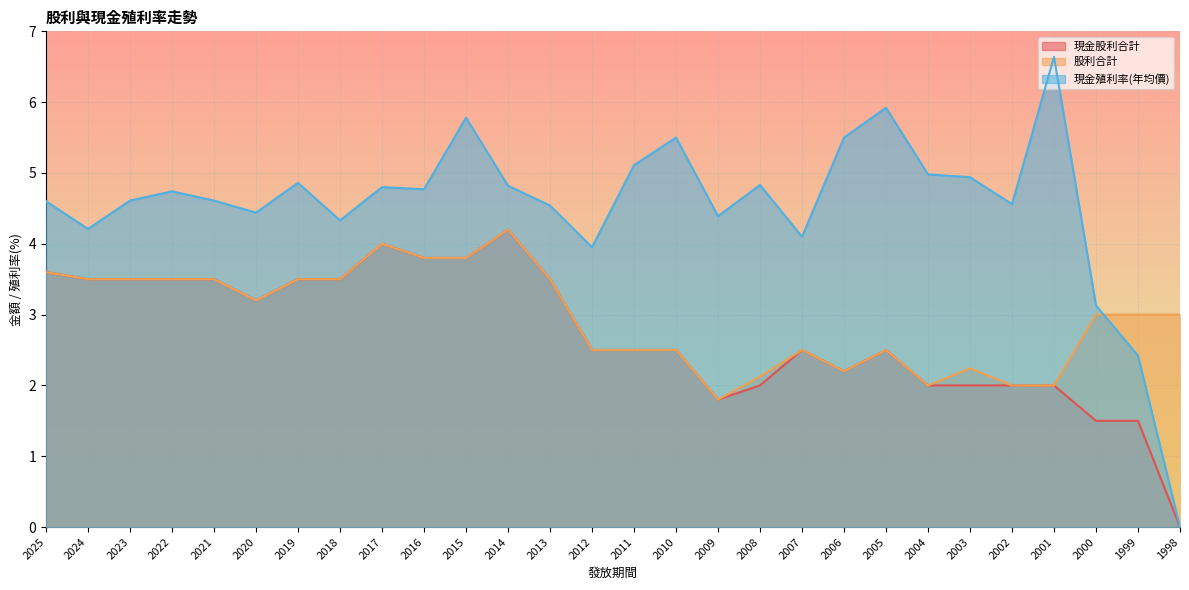

How many values in the 現金殖利率(年均價) series are below 4?

4